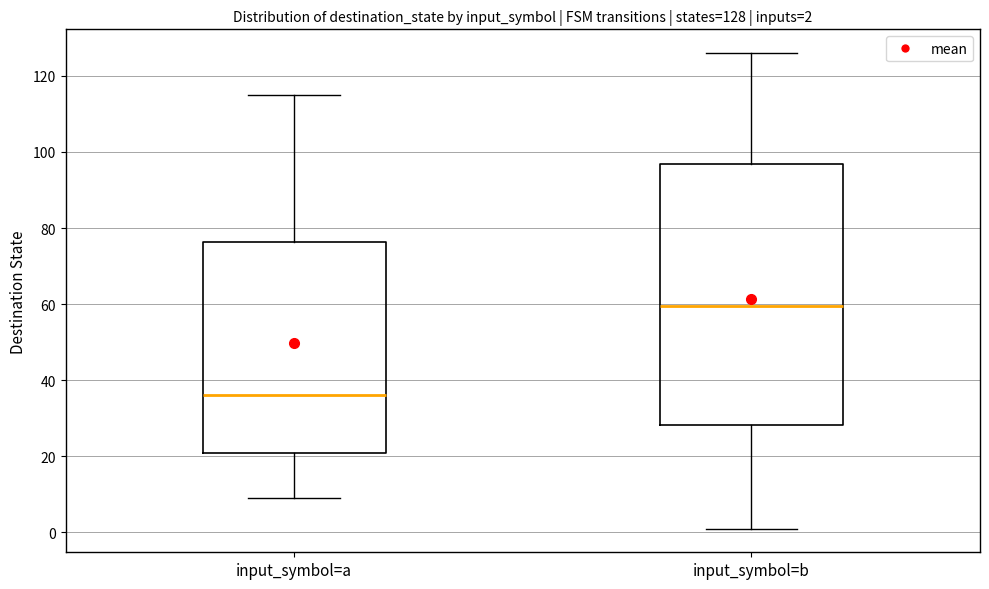

Which box is the tallest, from its lower edge to its upper edge?

input_symbol=b